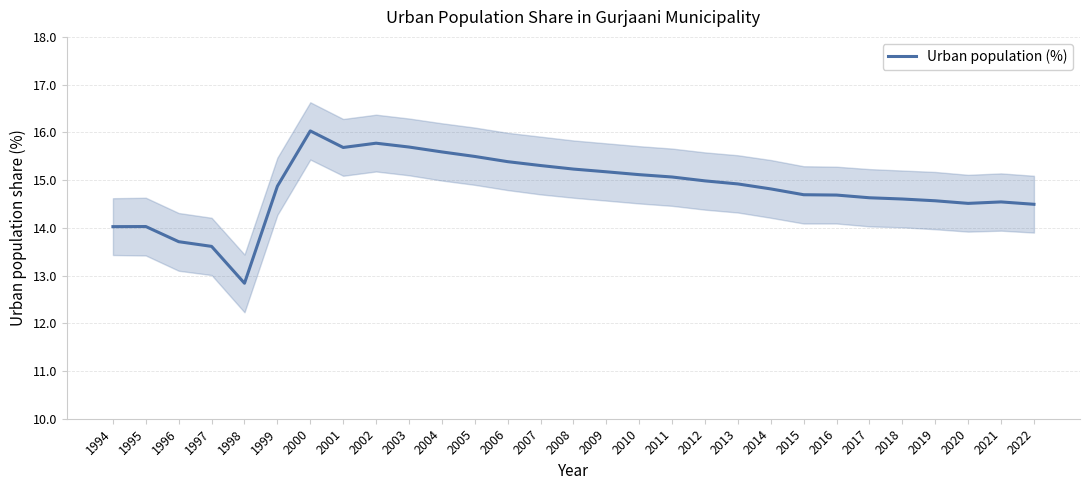

Reading left to right, list all the values displayed in this chart.

1994=14.0	1995=14.0	1996=13.7	1997=13.6	1998=12.8	1999=14.9	2000=16.0	2001=15.7	2002=15.8	2003=15.7	2004=15.6	2005=15.5	2006=15.4	2007=15.3	2008=15.2	2009=15.2	2010=15.1	2011=15.1	2012=15.0	2013=14.9	2014=14.8	2015=14.7	2016=14.7	2017=14.6	2018=14.6	2019=14.6	2020=14.5	2021=14.5	2022=14.5